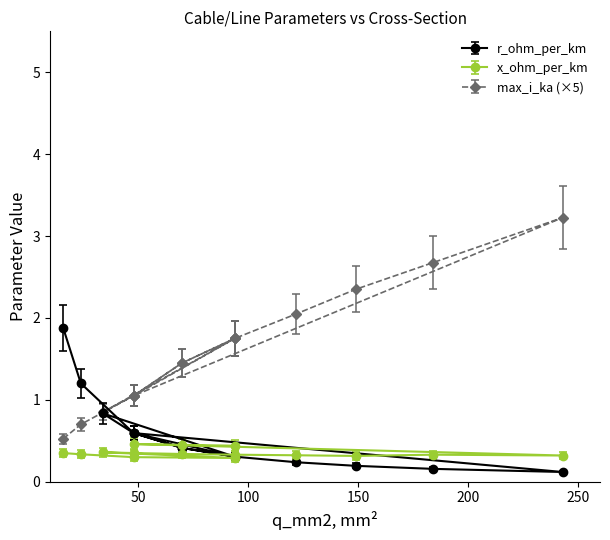

The x_ohm_per_km series shows 0.3 at 24. True or false?

True